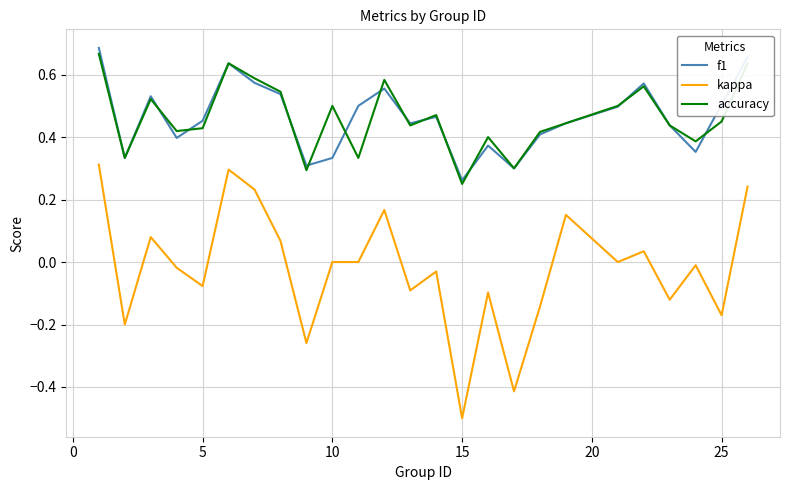

Does the chart have visible grid lines?

Yes